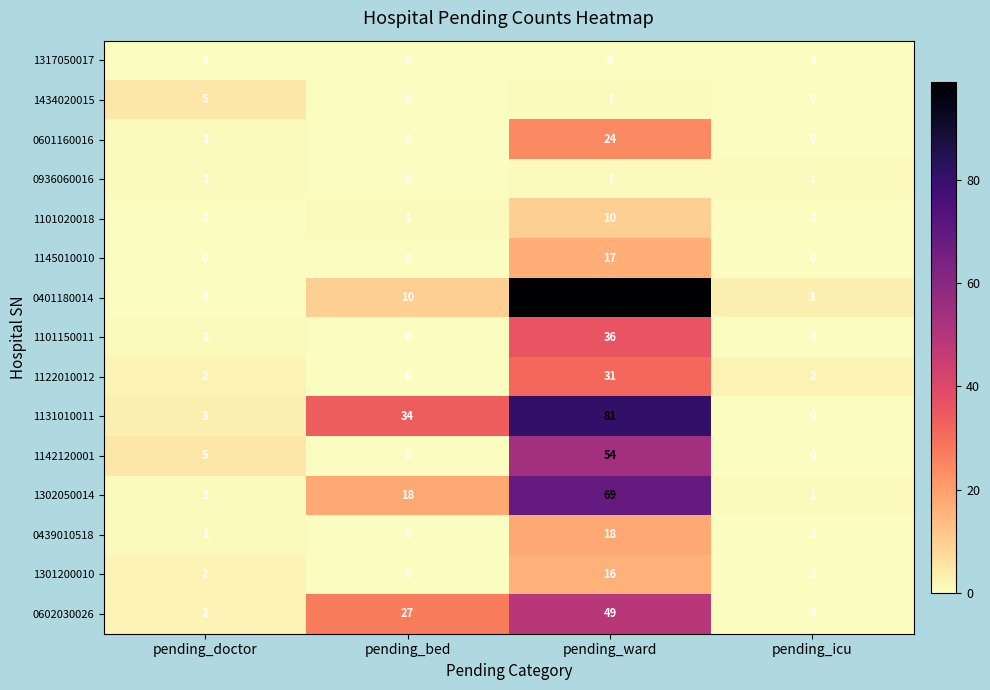

What is the total value across all series at pending_bed?

90